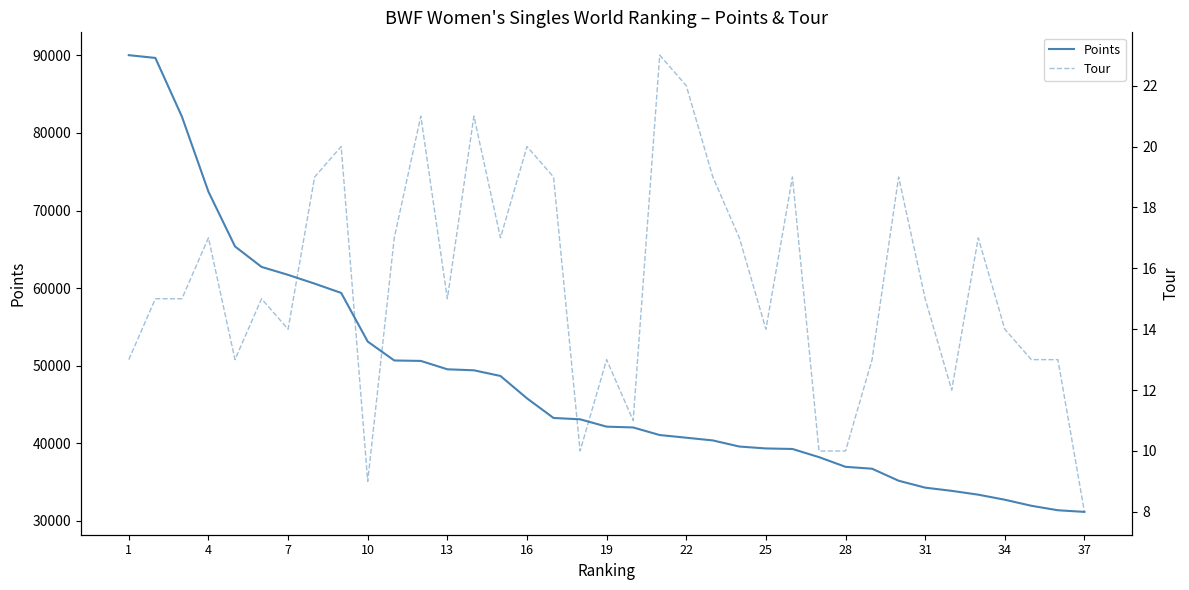

True or false: Tour has more than 2 interior local peaks.

True